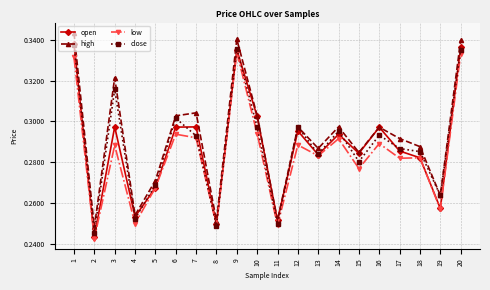

How many high values are between 0 and 1?

20